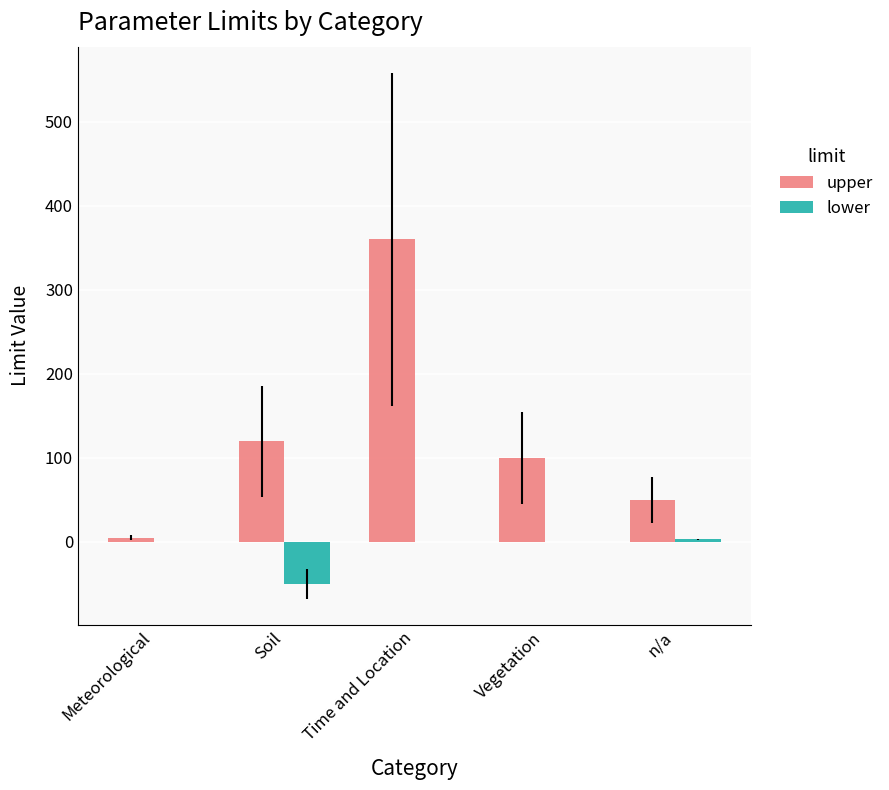

Is the value of upper at Soil greater than the value of lower at Time and Location?

Yes